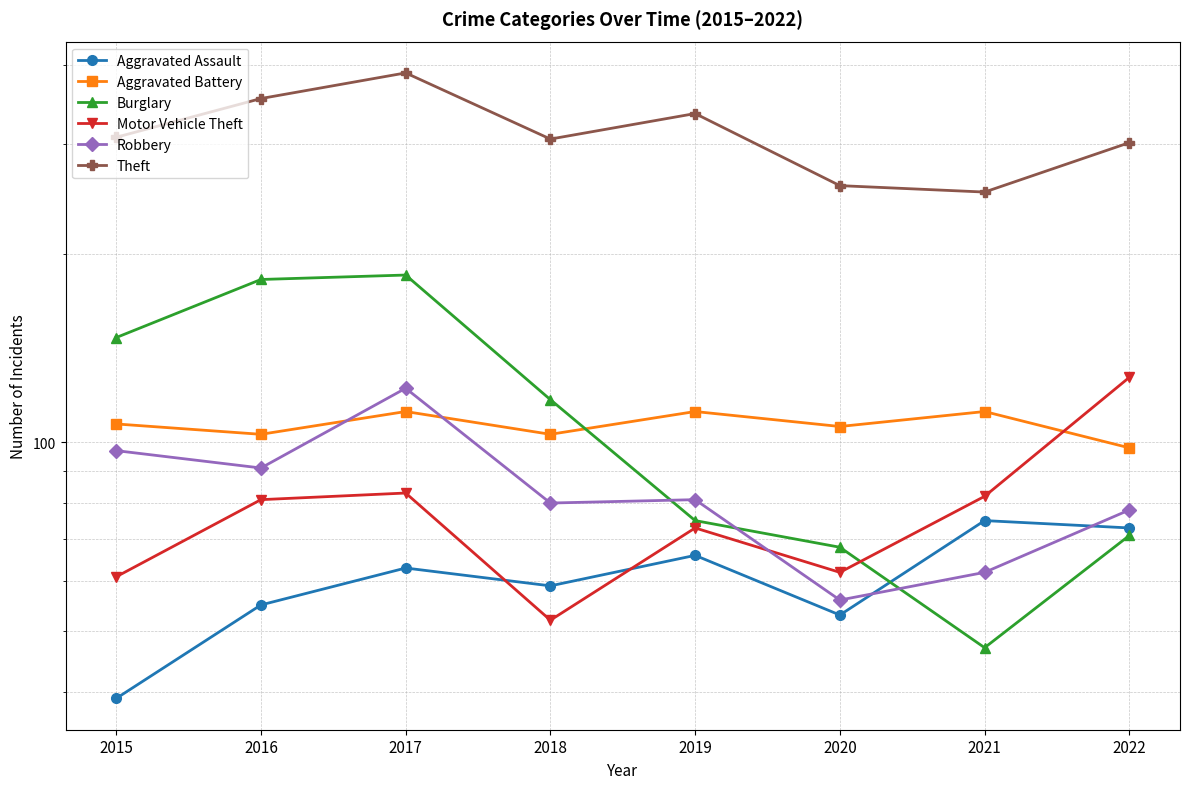

How many categories are shown in the chart?

8